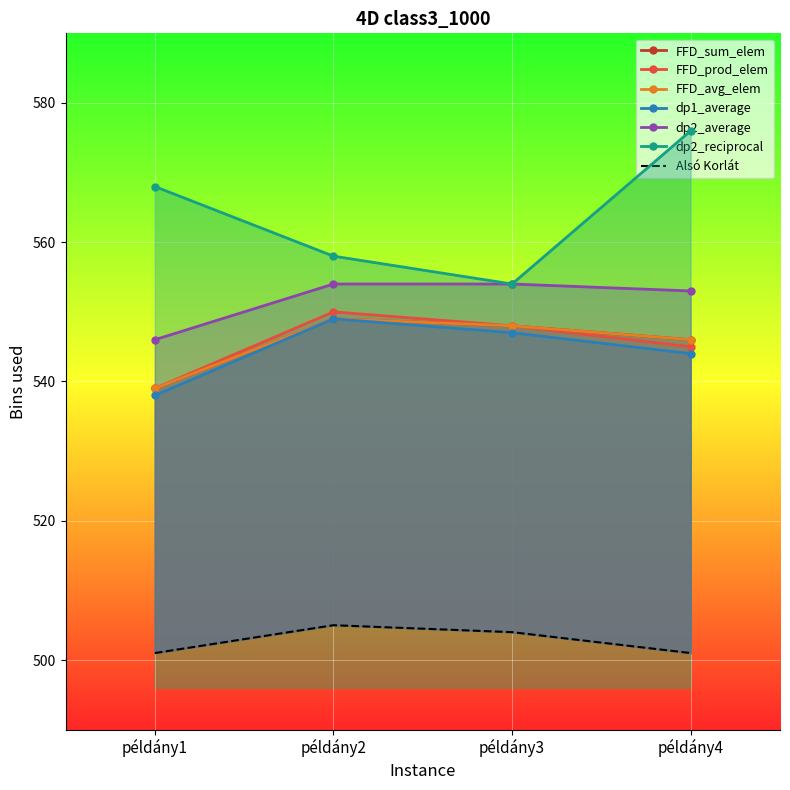

Between példány2 and példány3, which is larger?

példány2